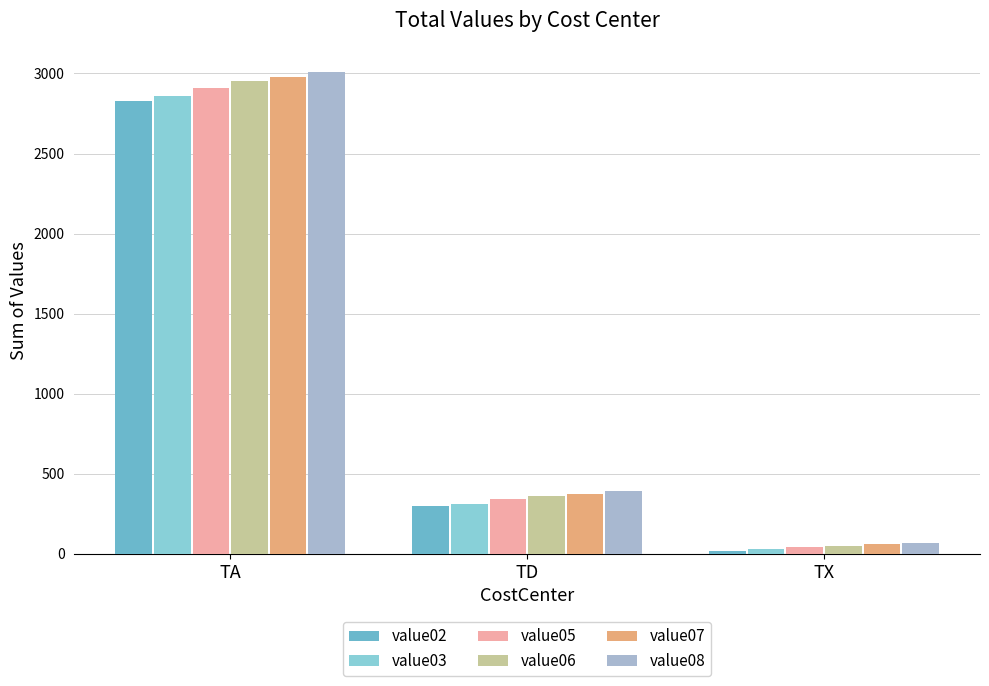

Which series has the widest spread of values?

value08